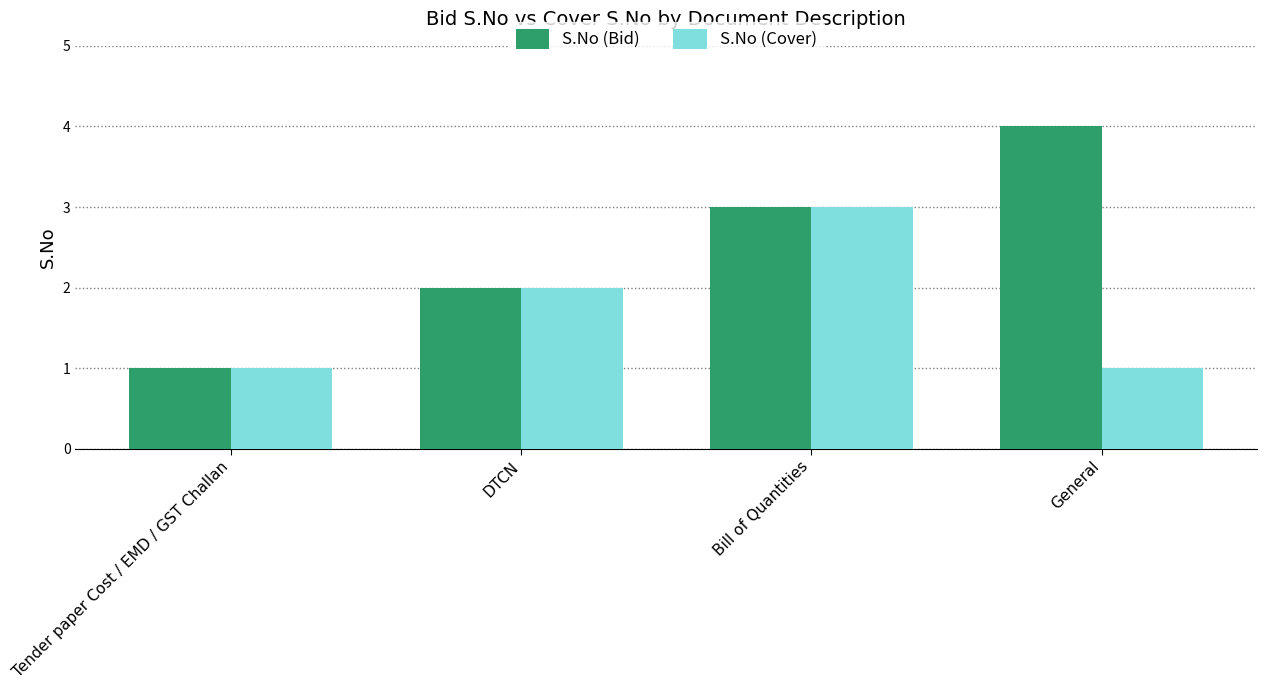

What is the approximate value of S.No (Bid) at Tender paper Cost / EMD / GST Challan?

1